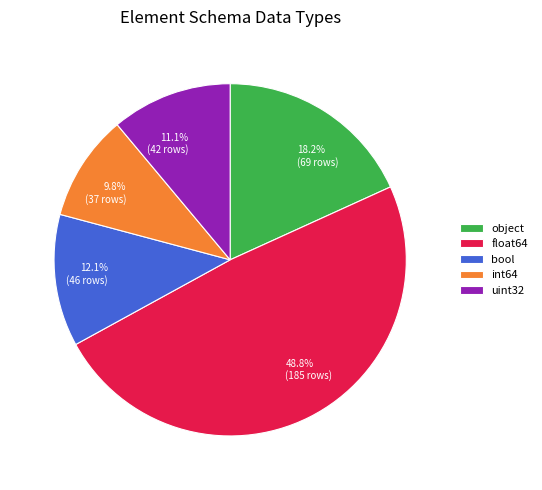

Is it true that float64 is 49% of the pie?

True